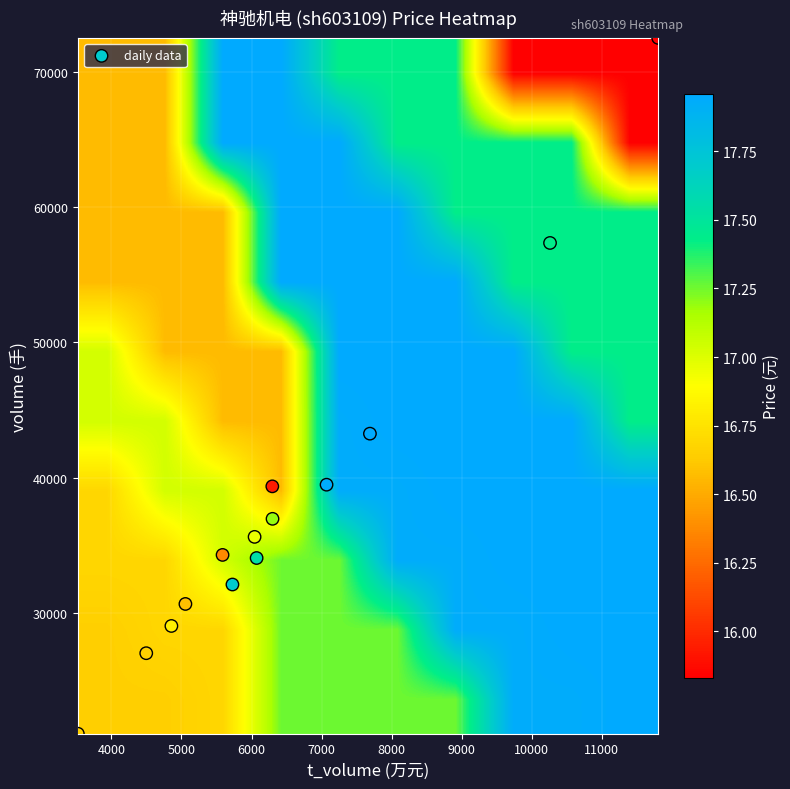

Reading right to left, extract all data points from this chart.

volume: 21107.0	29065.0	35644.0	36978.0	27053.0	30690.0	34312.0	39376.0	72496.0	57352.0	39498.0	43267.0	34083.0	32126.0
t_volume: 3522.0	4857.0	6044.0	6300.0	4498.0	5057.0	5587.0	6297.0	11803.0	10260.0	7071.0	7690.0	6073.0	5728.0
price: 16.6	16.8	17.0	17.2	16.7	16.6	16.4	15.9	15.8	17.4	17.9	18.0	17.6	17.7